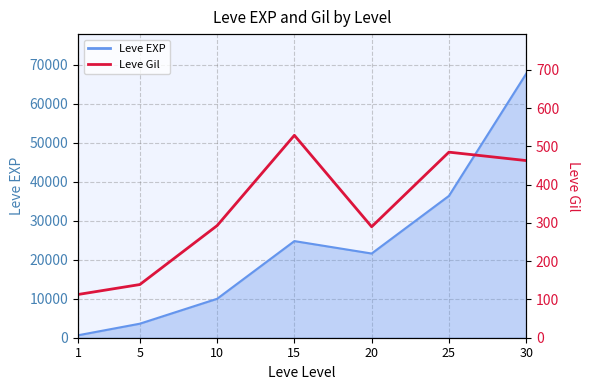

Which series has the largest total across all categories?

Leve EXP line